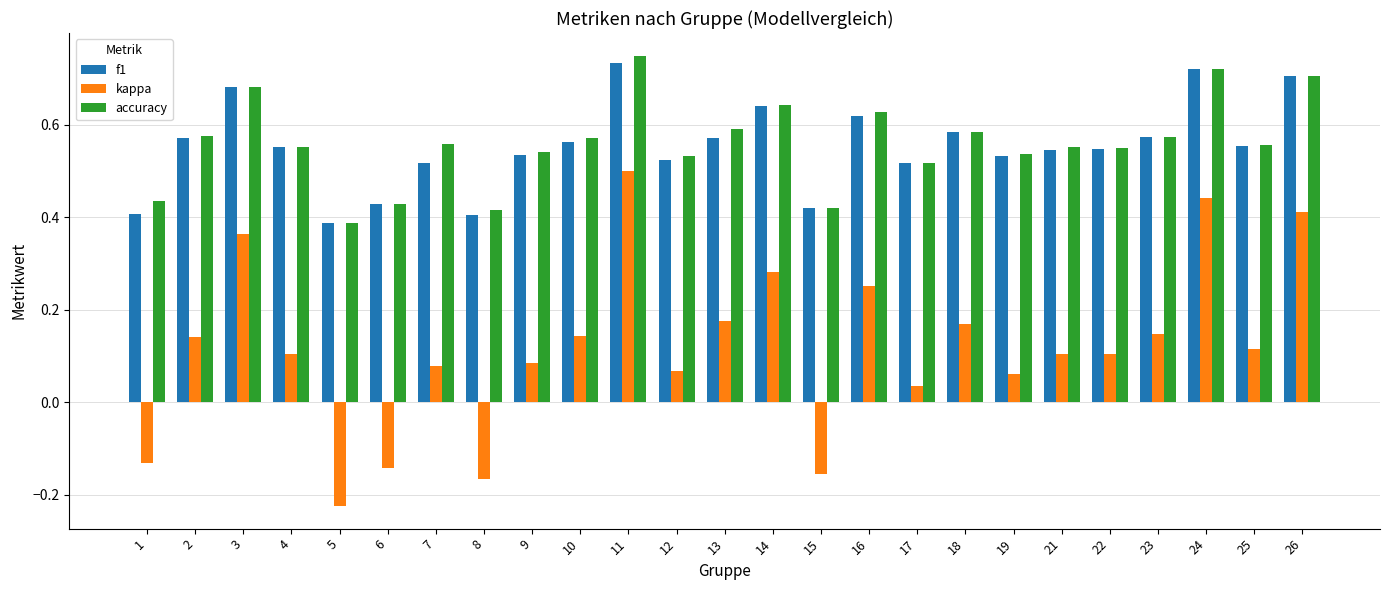

At which label does accuracy reach its minimum?

5